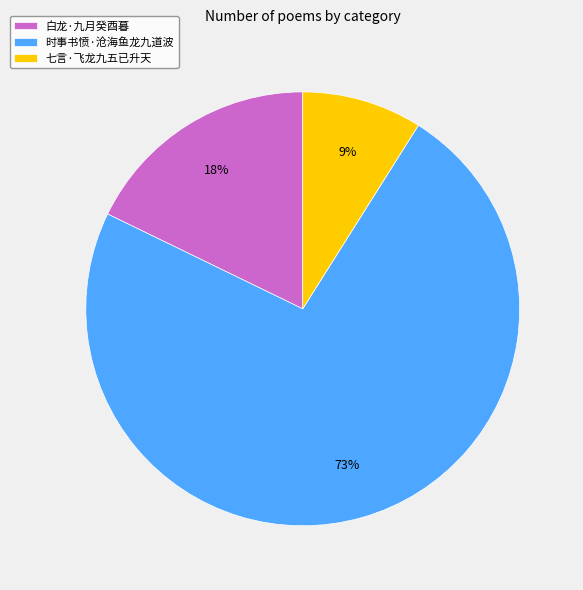

The 七言·飞龙九五已升天 slice represents 14% of the pie. True or false?

False